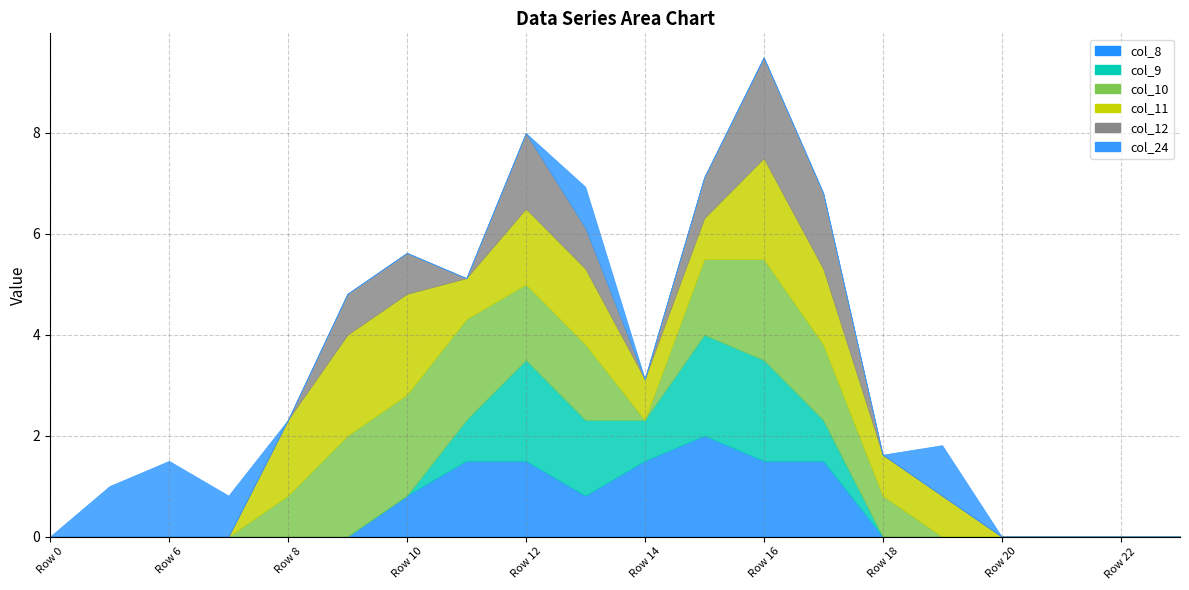

What is the average value of the col_9 series?

0.5